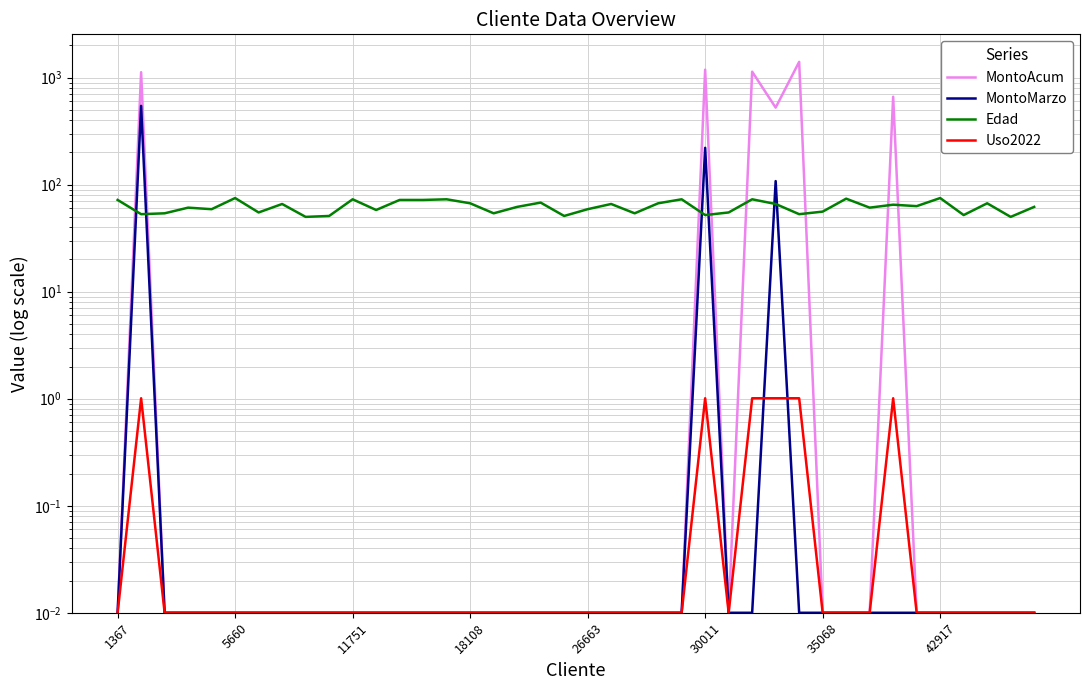

How many intersections are there between MontoMarzo and Uso2022?

2